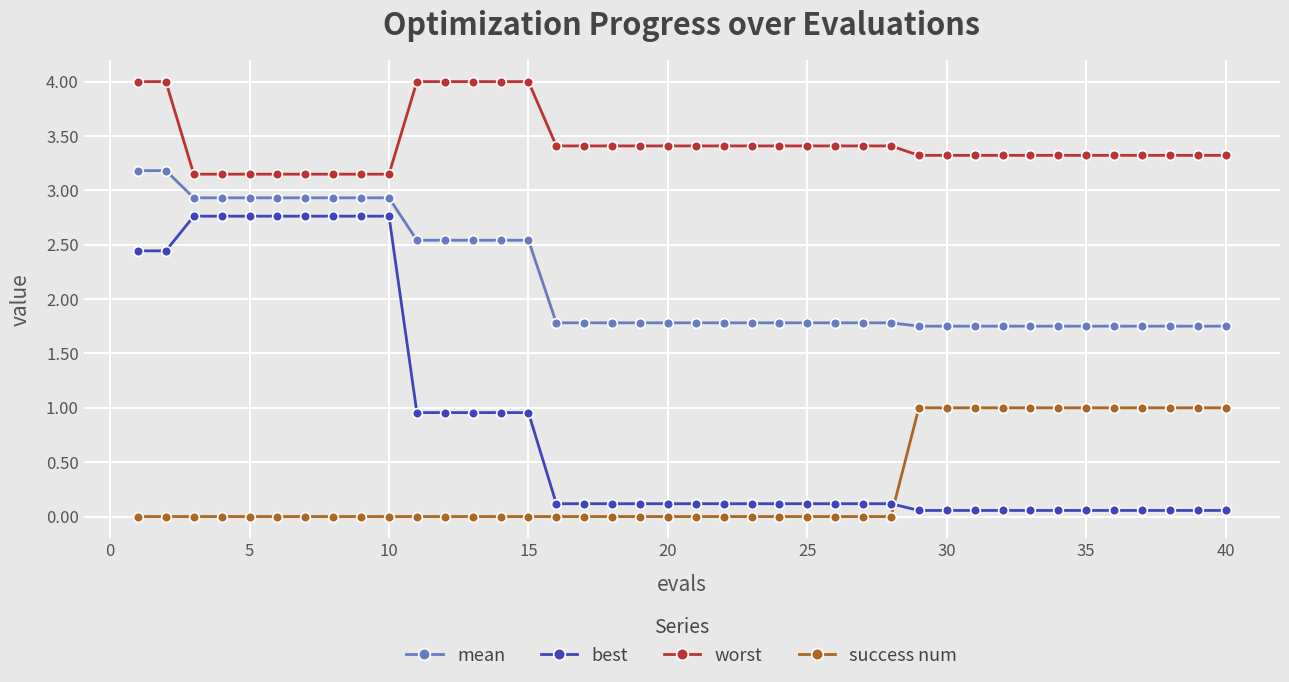

What is the value of the worst point at the 11th from the left?

4.0